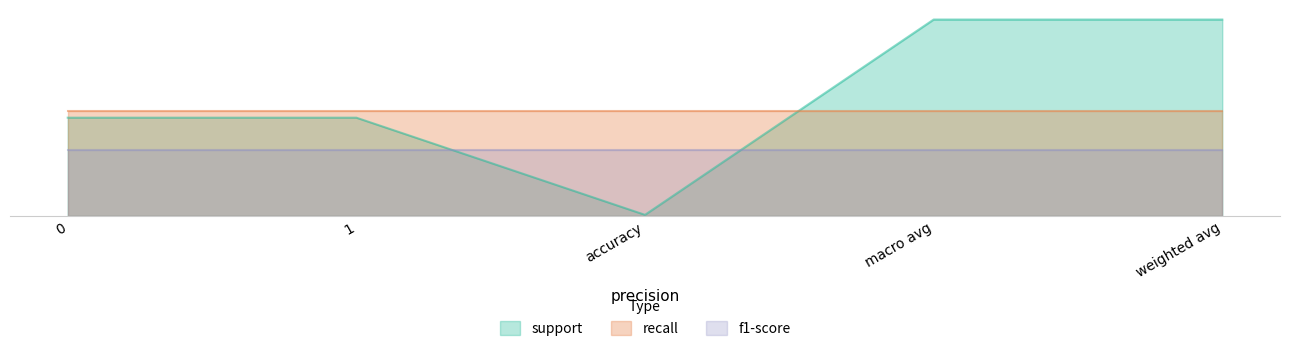

How many lines are shown in the chart?

3